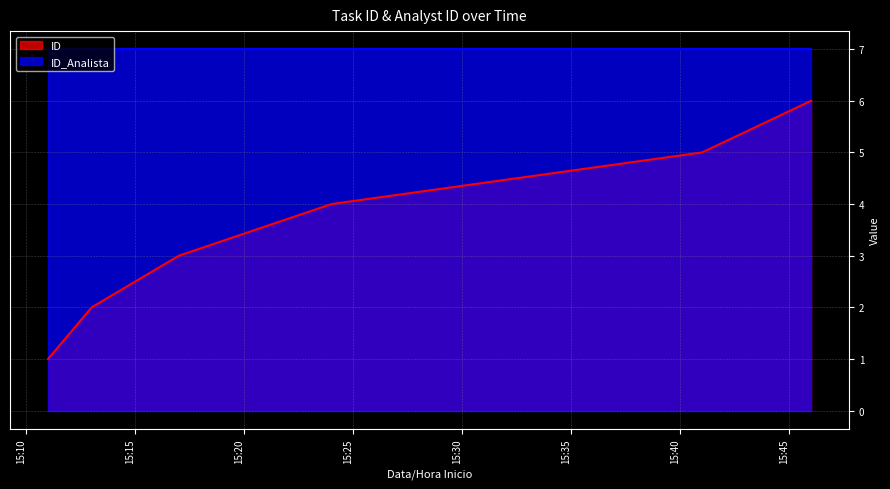

What is the difference between the second highest and minimum values?

4